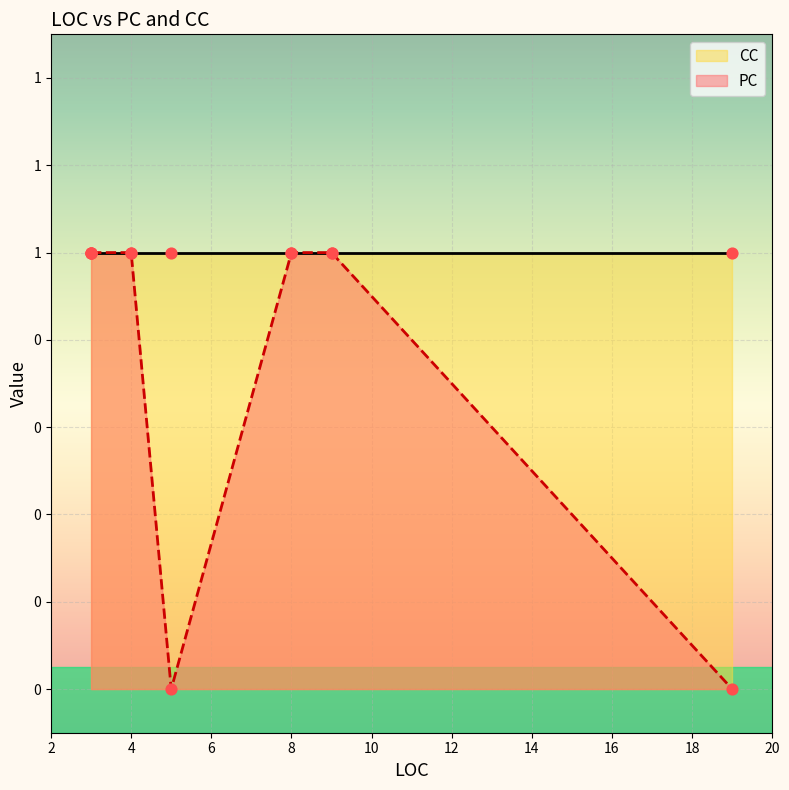

Which series has the widest spread of Y values?

PC